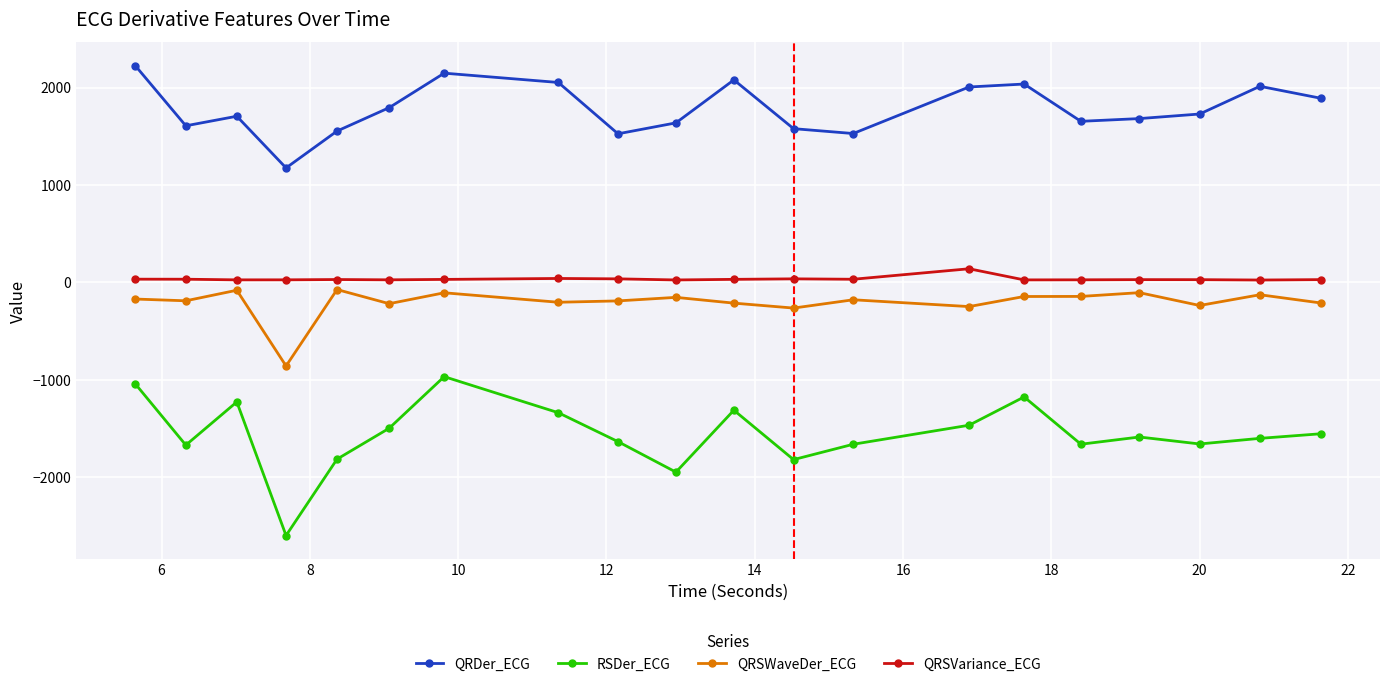

Which series has the widest spread of values?

RSDer_ECG